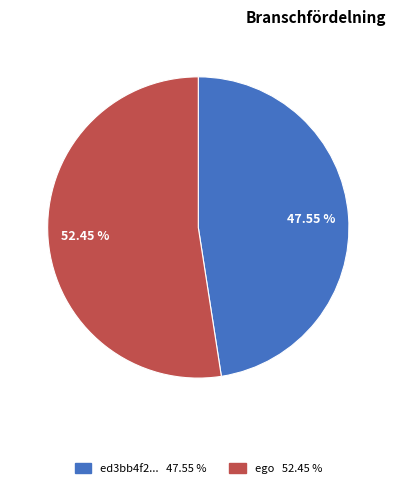

How many slices are in this pie chart?

2